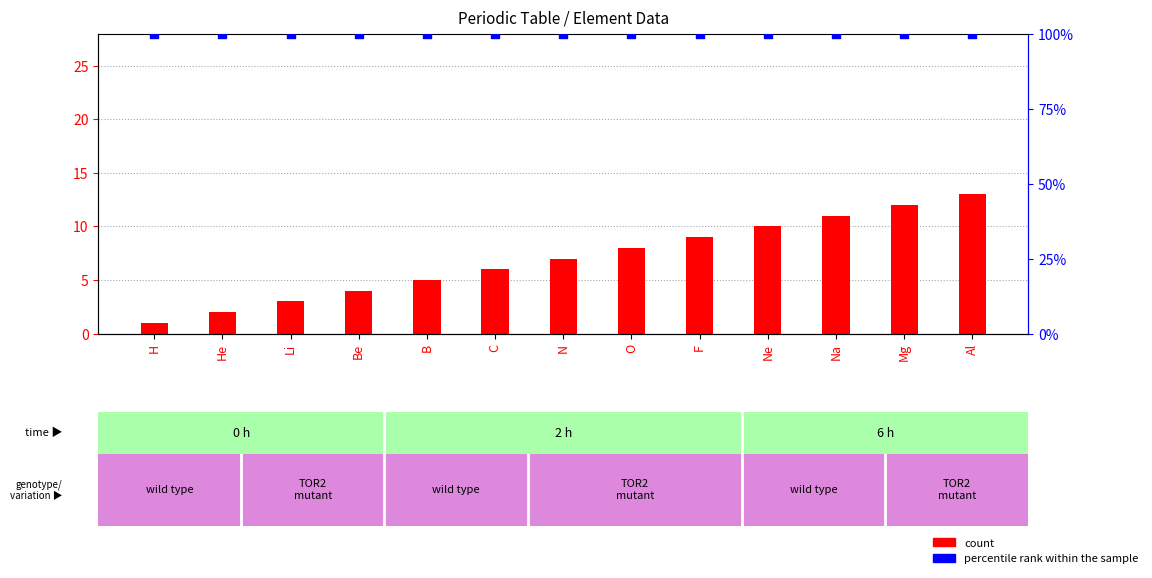

What are all the series names shown in the legend?

count, percentile rank within the sample